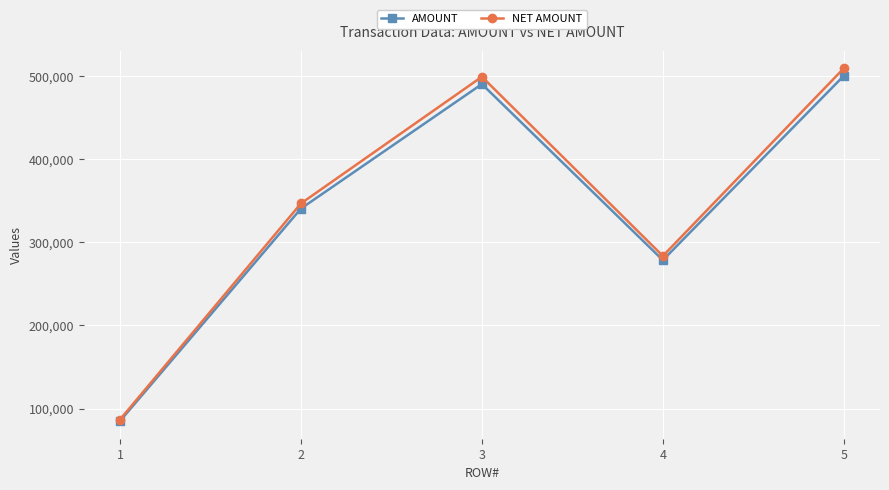

The AMOUNT series shows 340377 at 2. True or false?

True